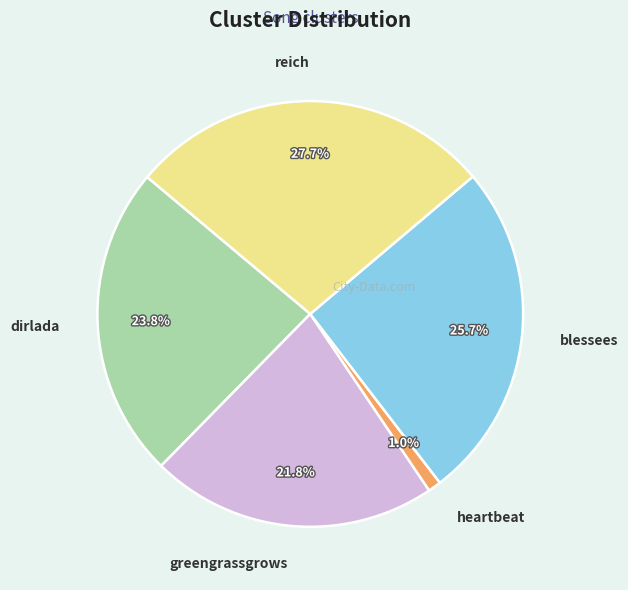

Combined, do heartbeat and reich account for over 50%?

No